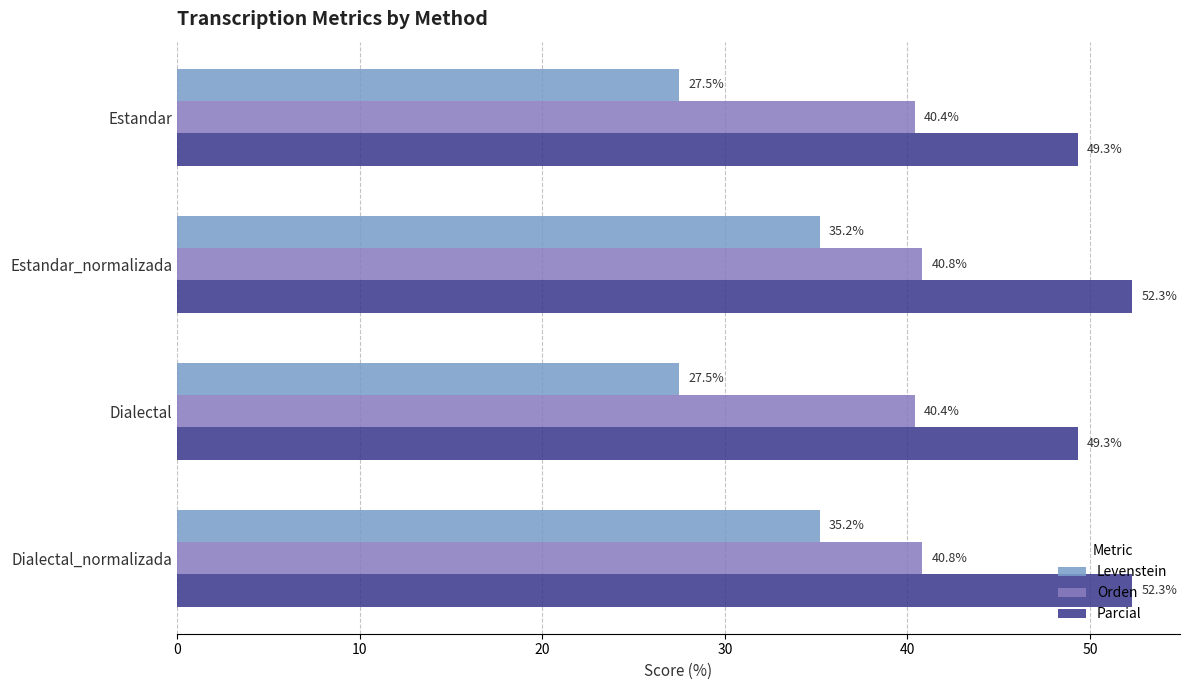

How many data points in Parcial are less than 52?

2